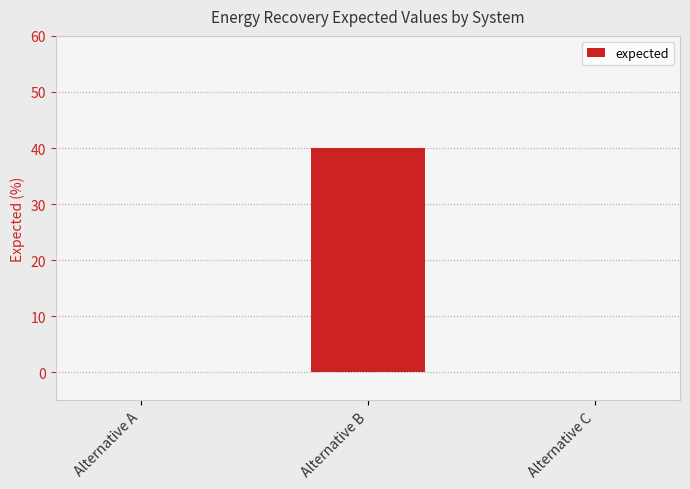

Is it true that the value at Alternative A is -19?

False